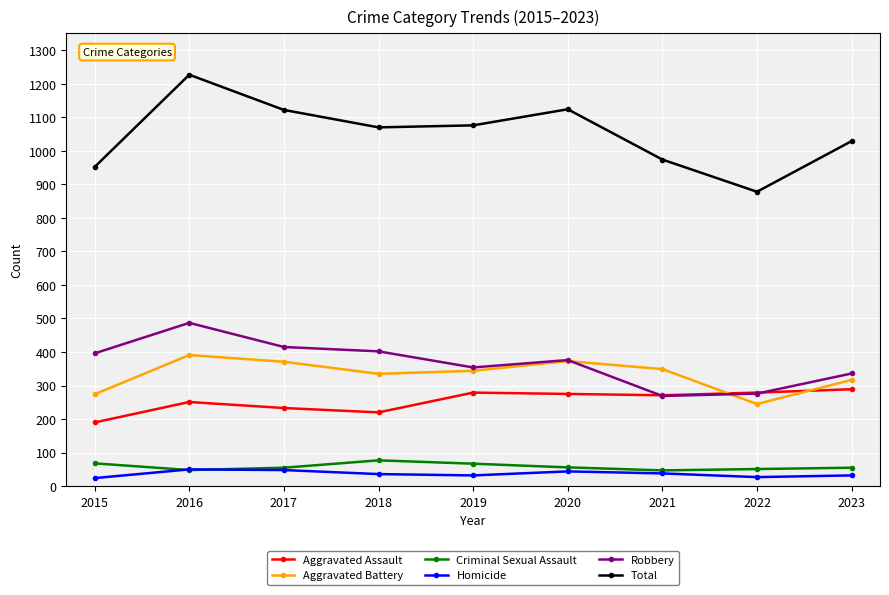

What is the lowest value of the Homicide series?

24